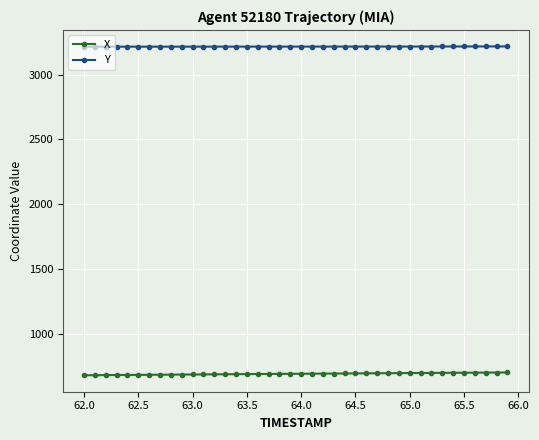

True or false: Y and X intersect in this chart.

False